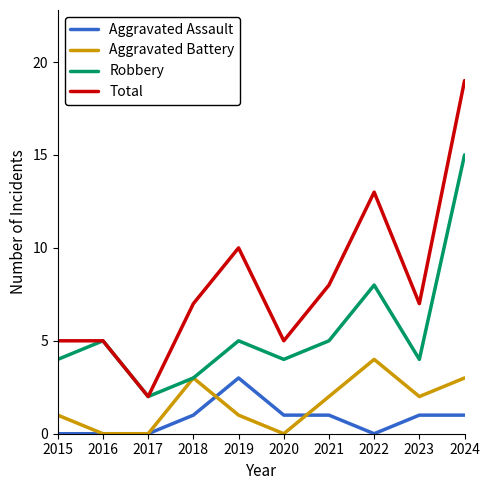

At 2022, list the series in order from smallest to largest.

Aggravated Assault, Aggravated Battery, Robbery, Total